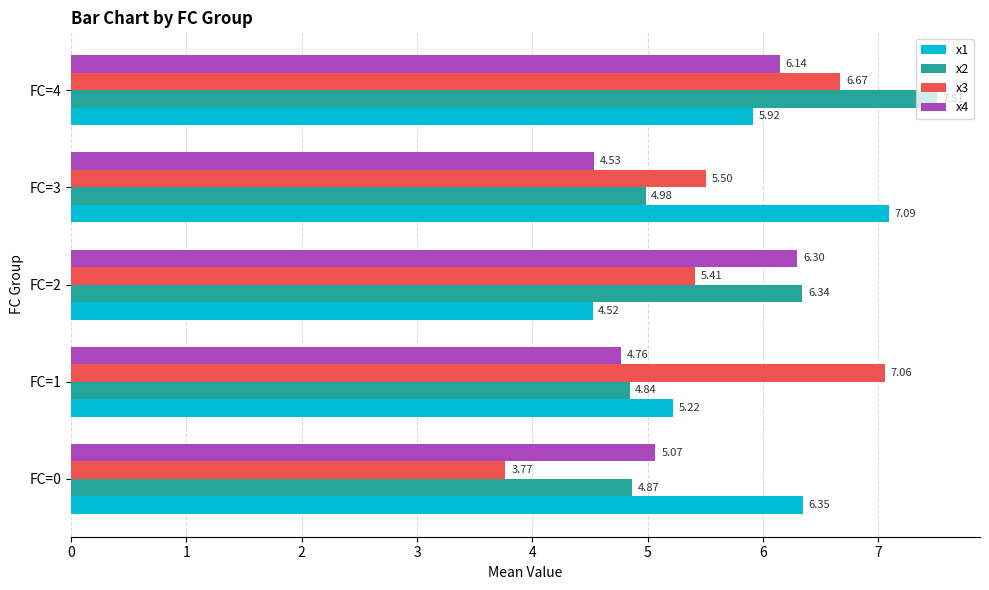

What is the difference between the maximum and minimum values in the x4 series?

1.8